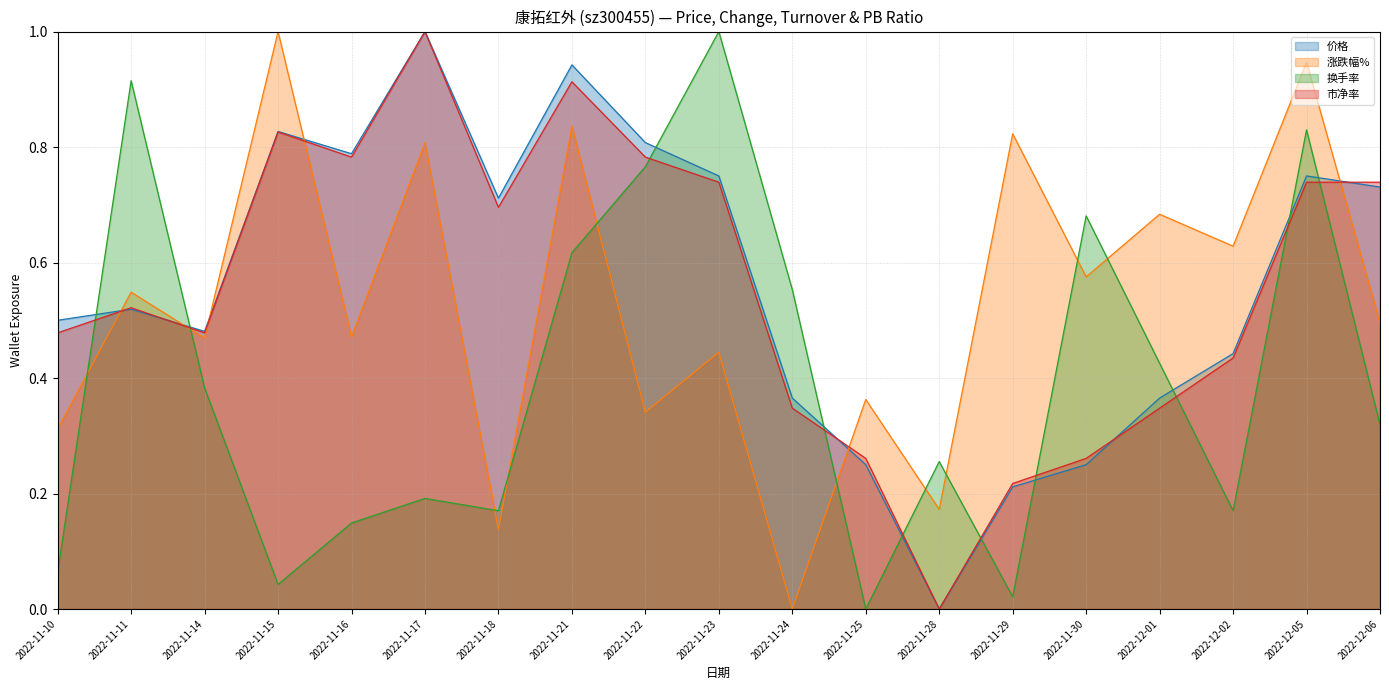

List the series in order of their peak value, highest first.

涨跌幅%, 价格, 换手率, 市净率